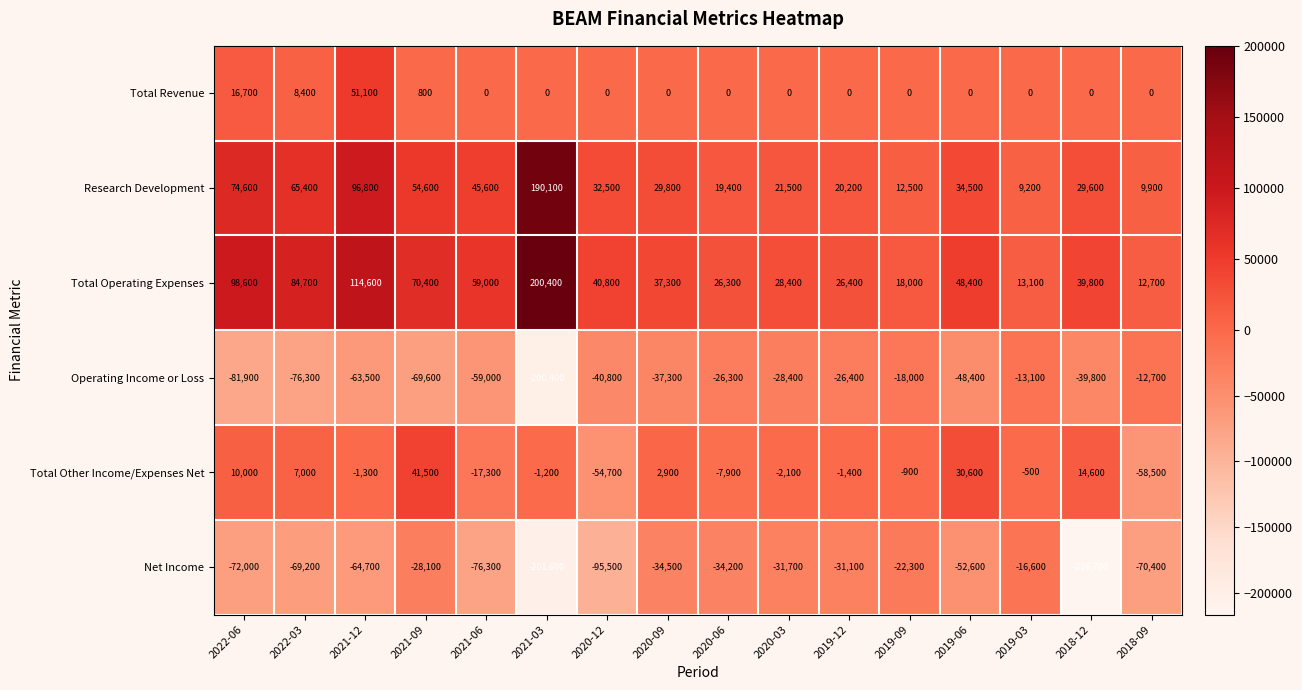

Is it true that Research Development equals 12500 at 2019-09?

True